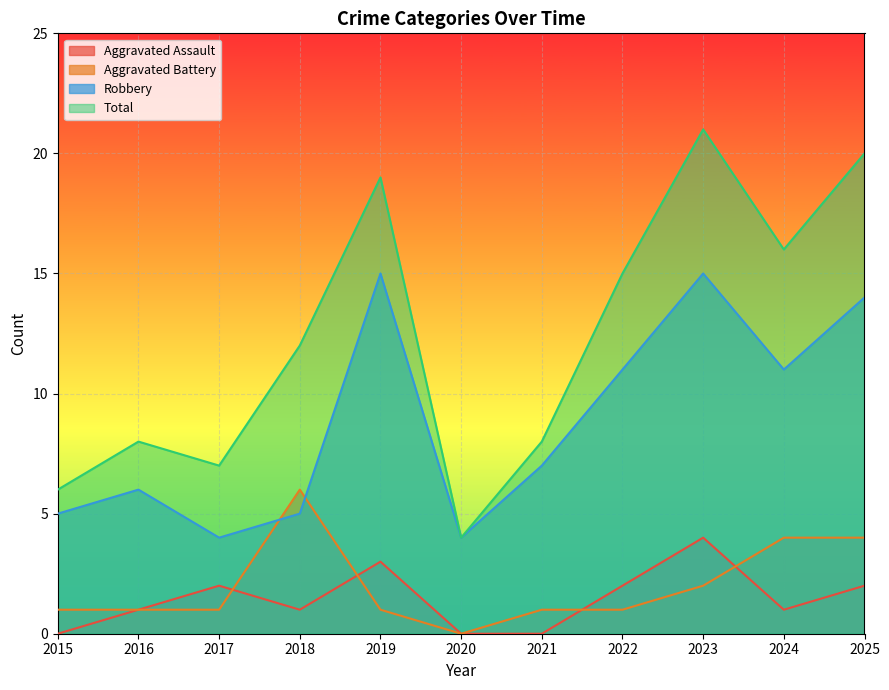

What is the greatest value displayed?

21